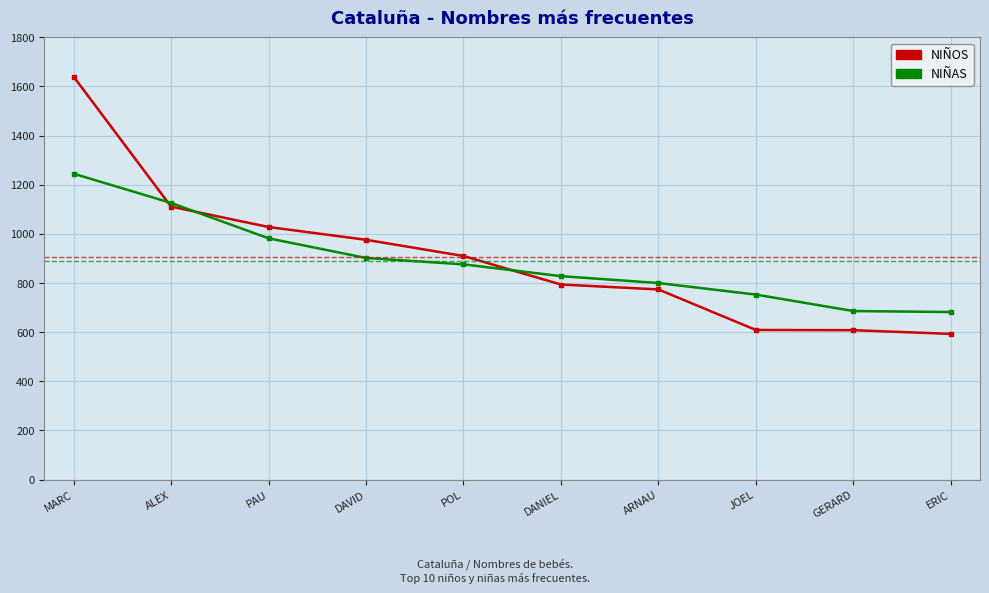

What is the total value across all series at JOEL?

1362